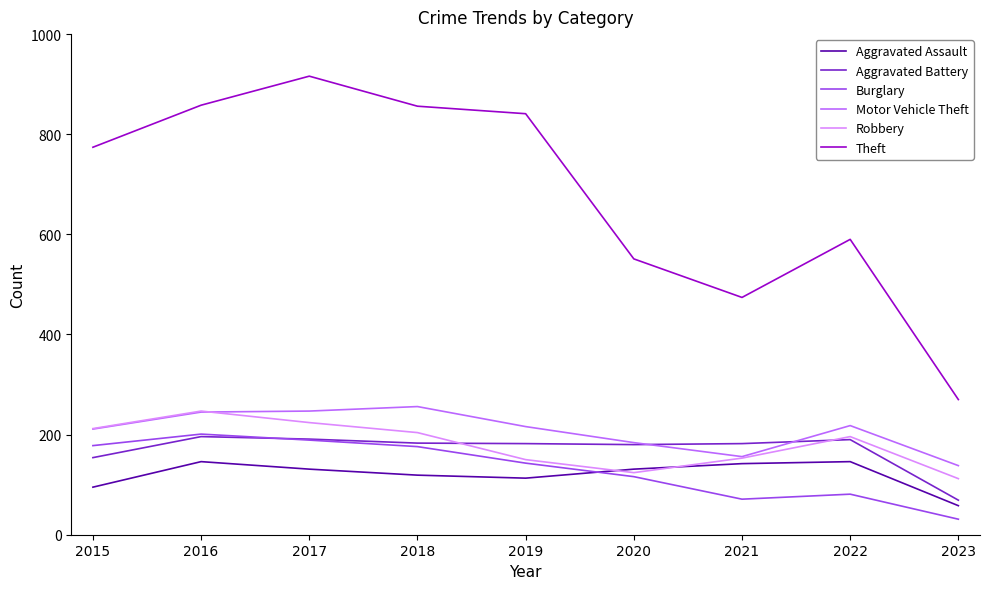

What is the smallest value displayed?

31